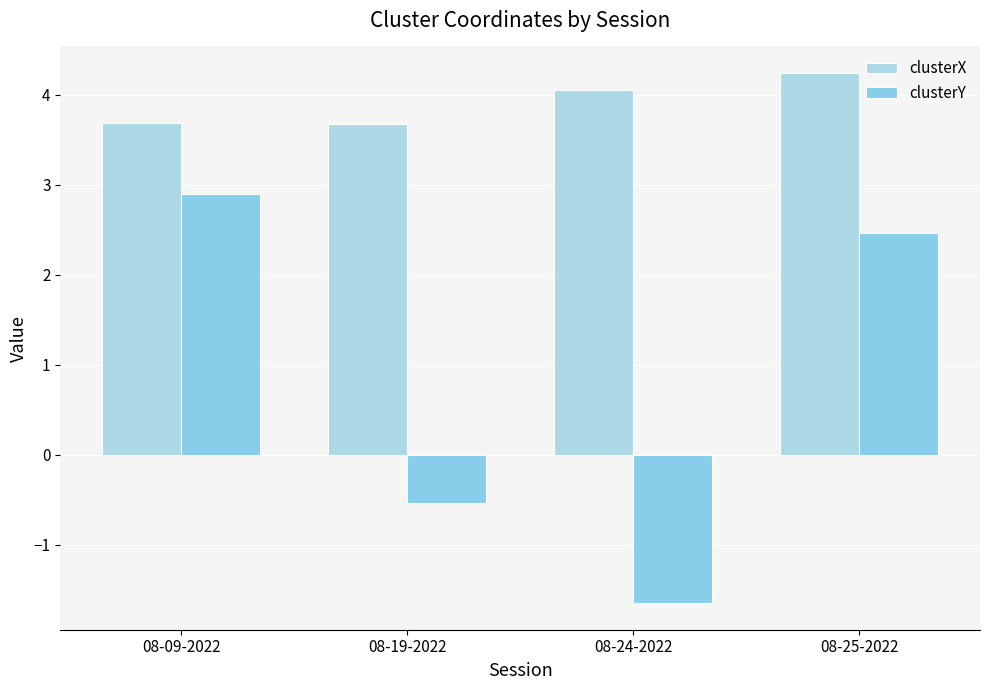

How many values in the clusterY series exceed 2?

2